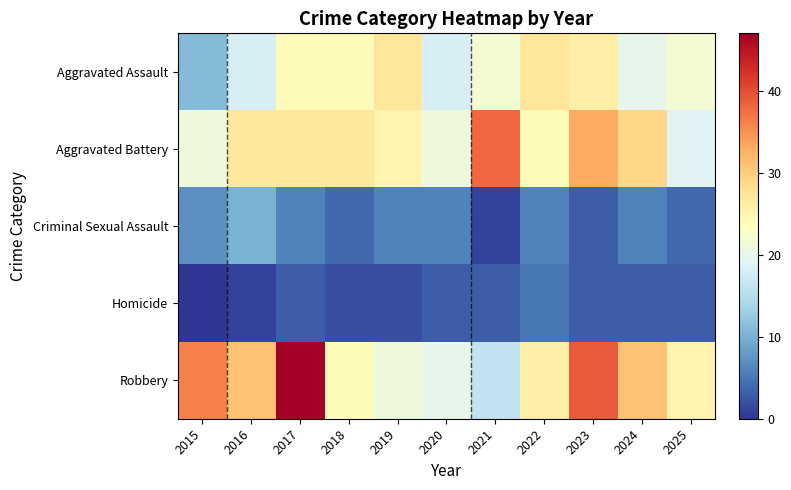

Which series changed the most between 2019 and 2022?

Robbery